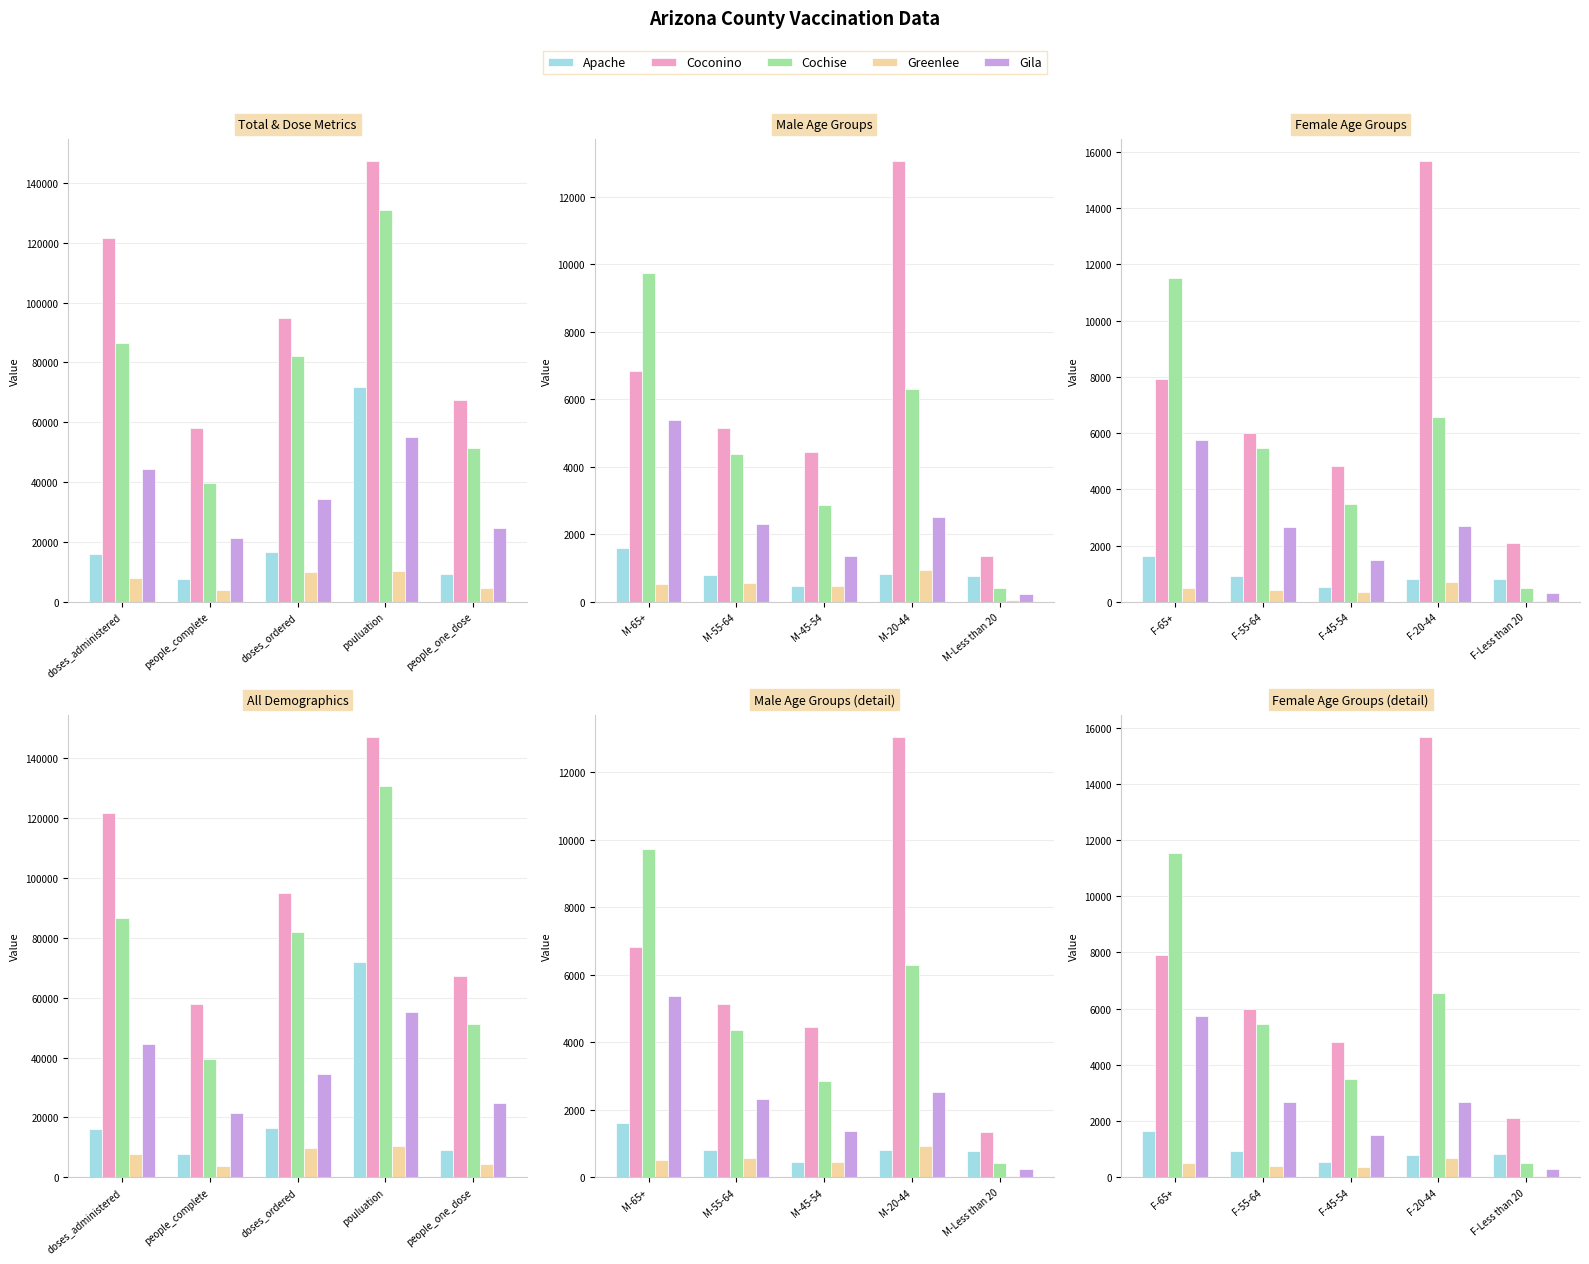

How many data points in Greenlee are above 402?

2